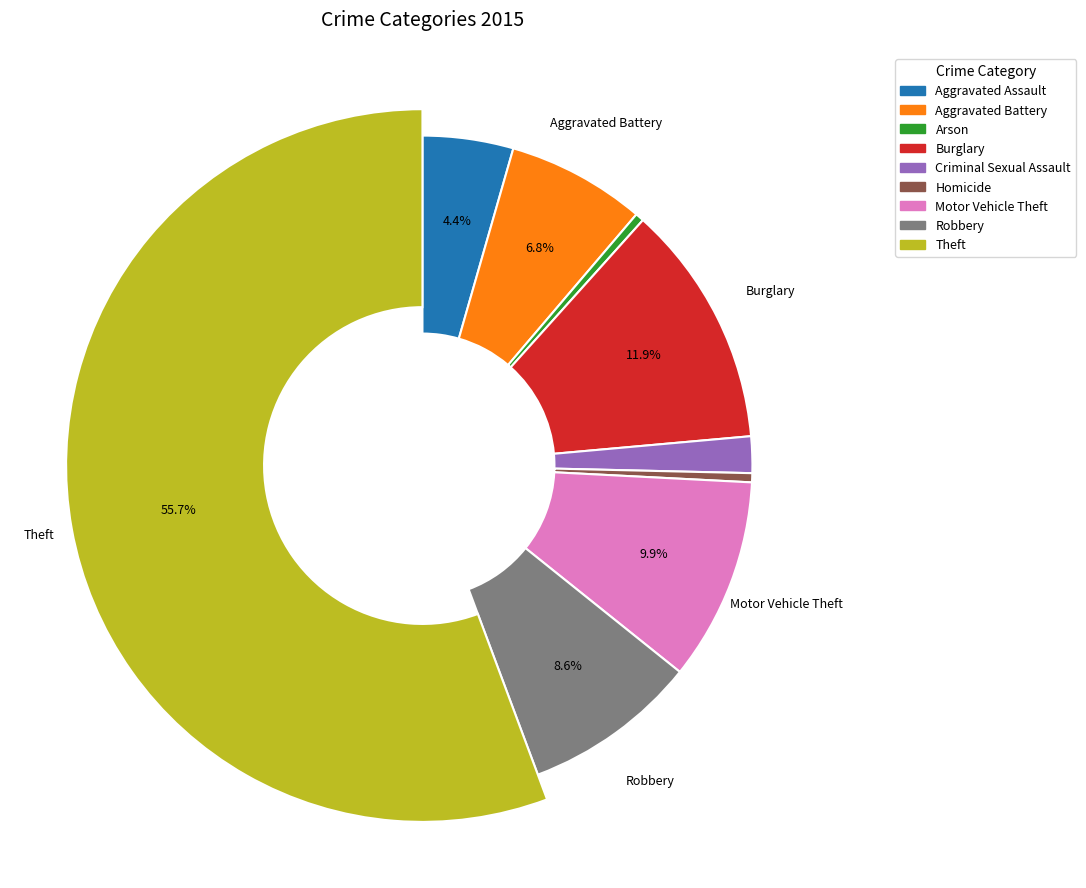

Approximately how many times larger is the value at Theft compared to Homicide?

125.2